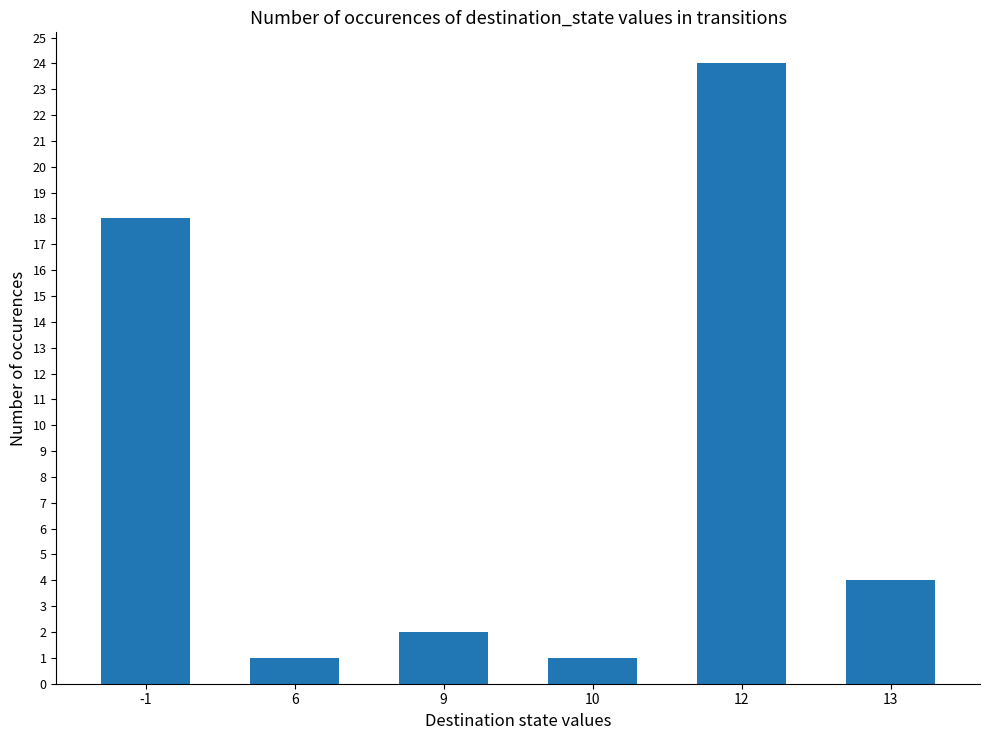

How many data points are less than 4?

3